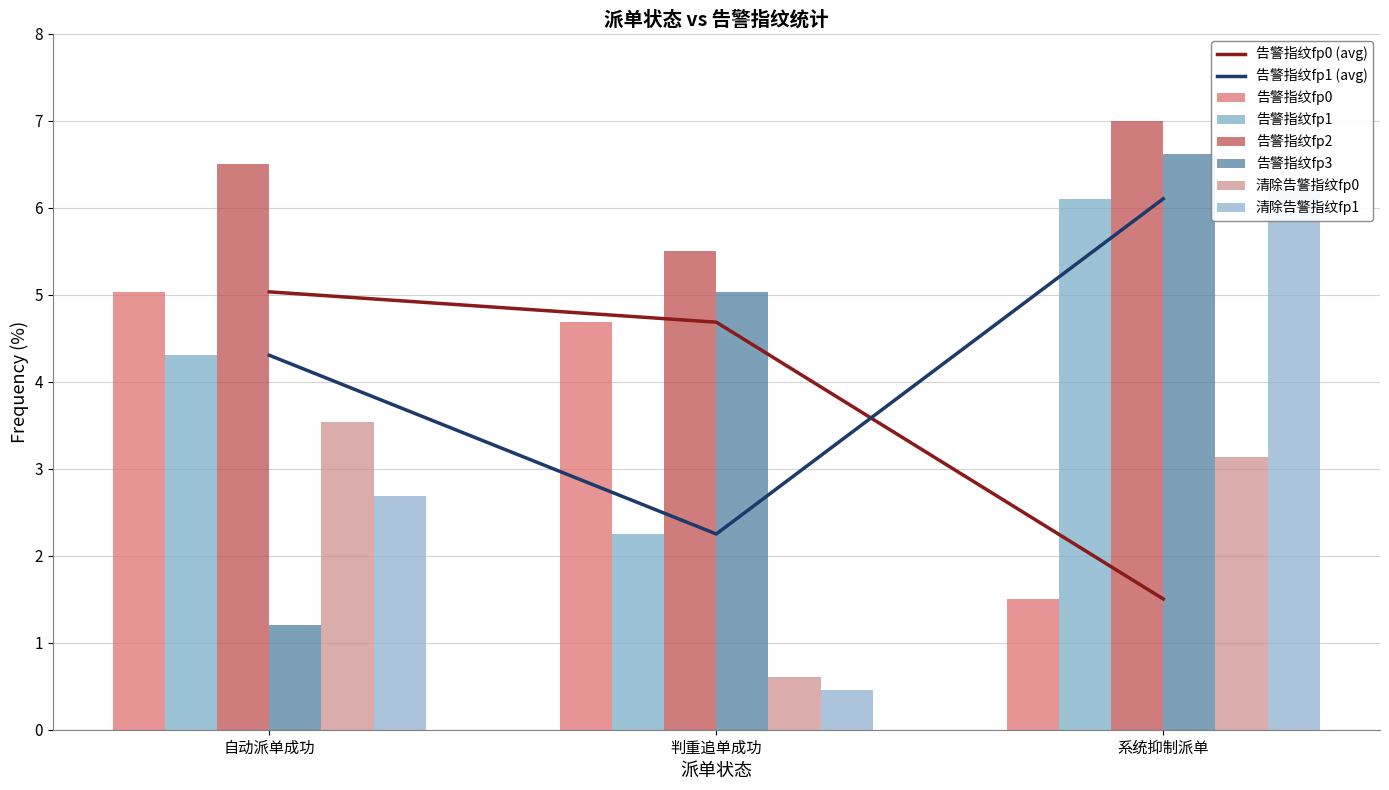

How many bars are there in total?

18